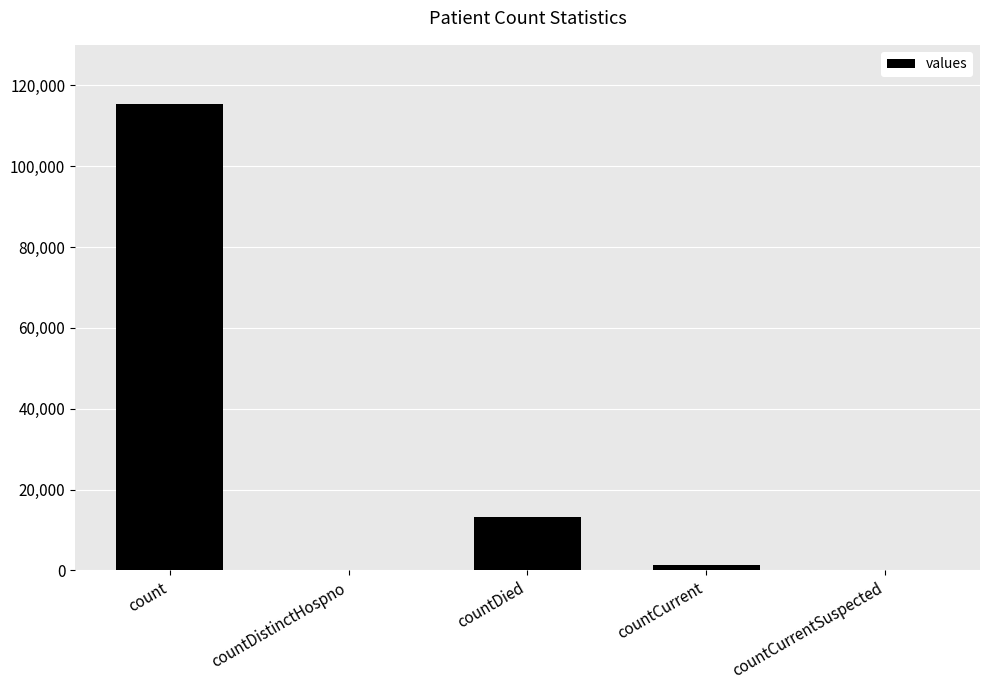

How many distinct data groups are displayed?

1